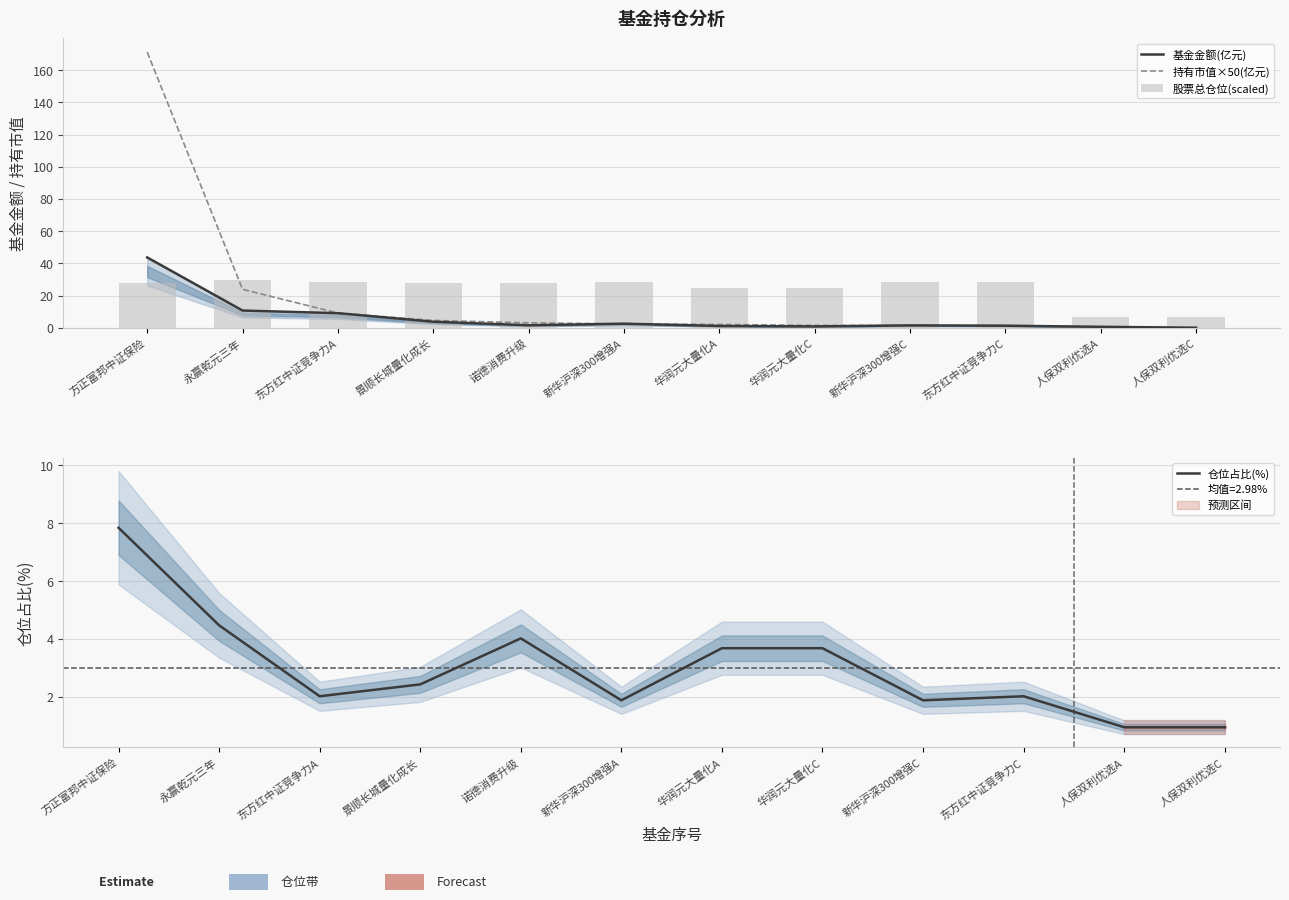

What is the sum of all 持有市值×50(亿元) values?

220.4